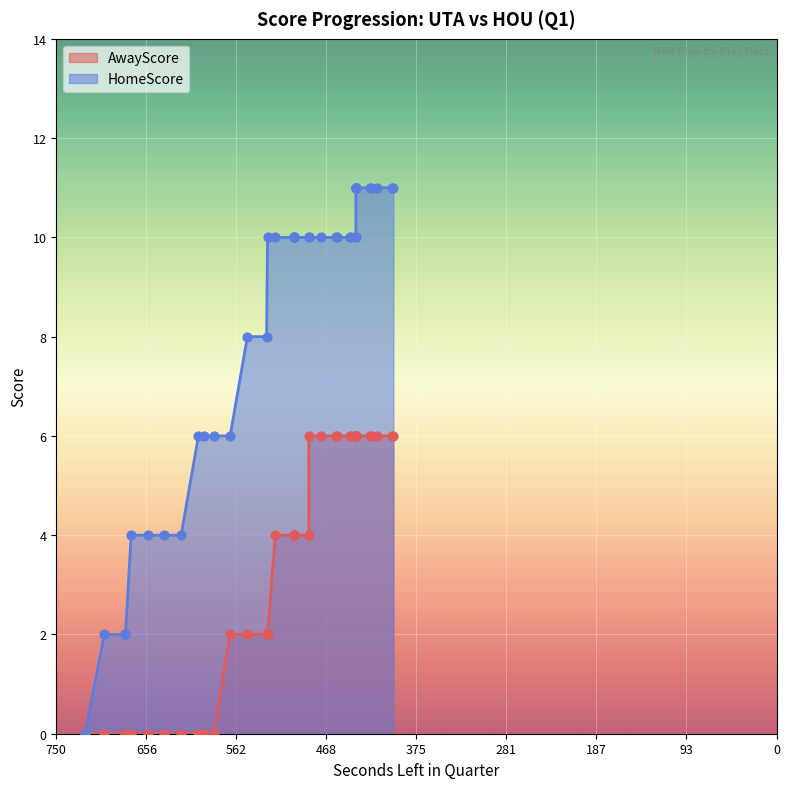

Which series contains the lowest Y value?

AwayScore